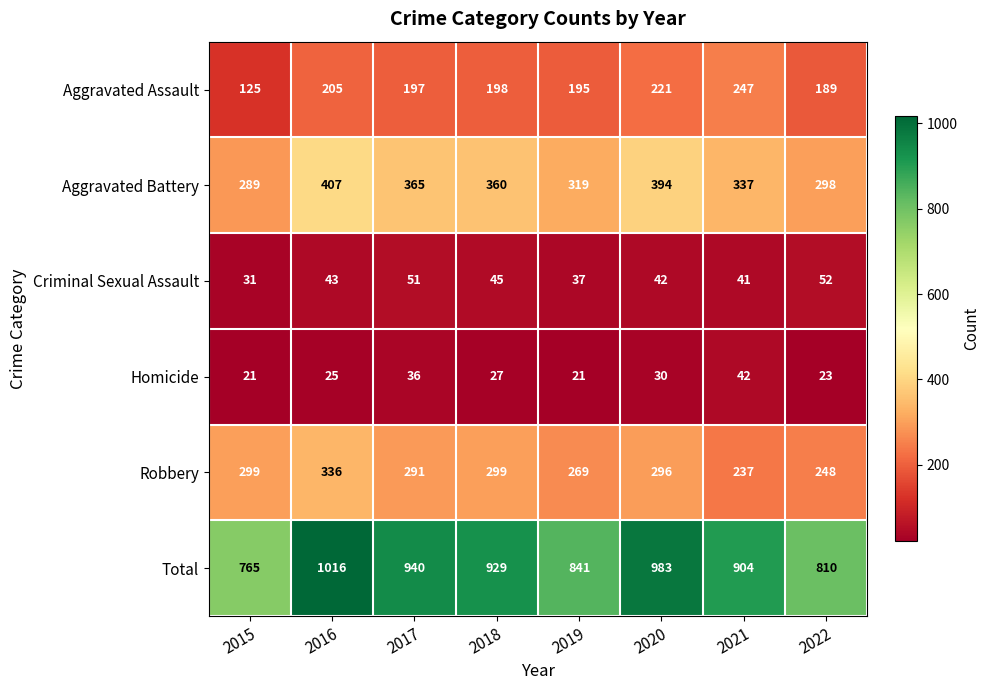

What is the average value of the Aggravated Assault series?

197